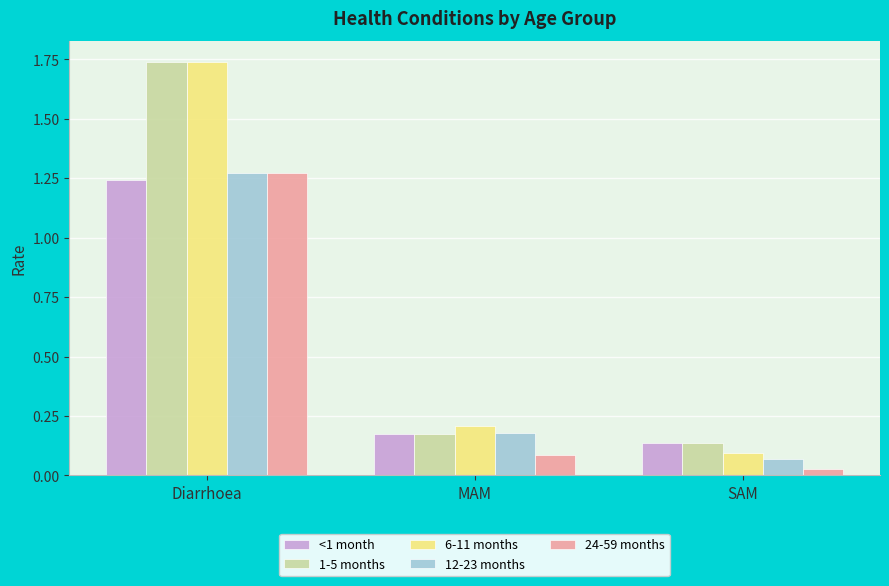

What is the sum of all 24-59 months values?

1.4